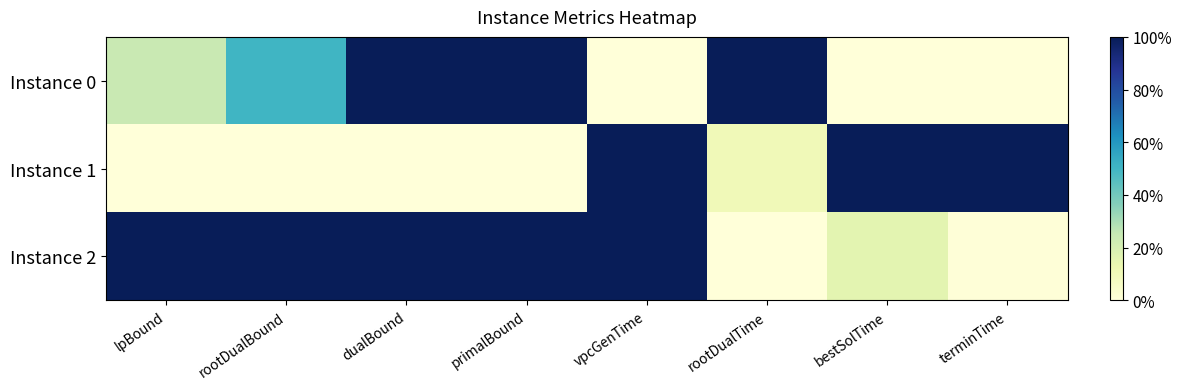

What is the difference between the highest and lowest values at primalBound?

1.0